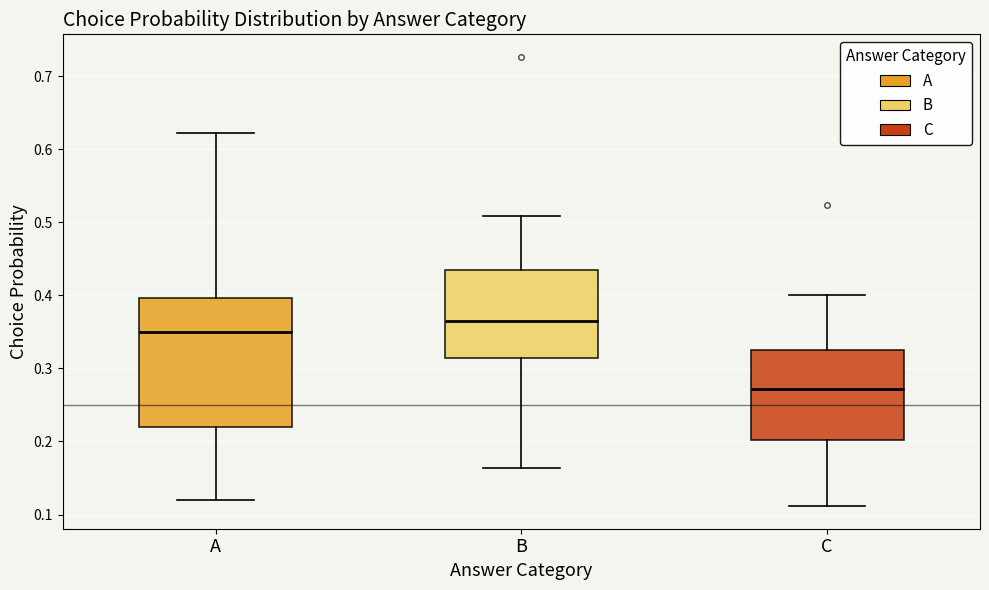

Which box has the lowest median line?

C